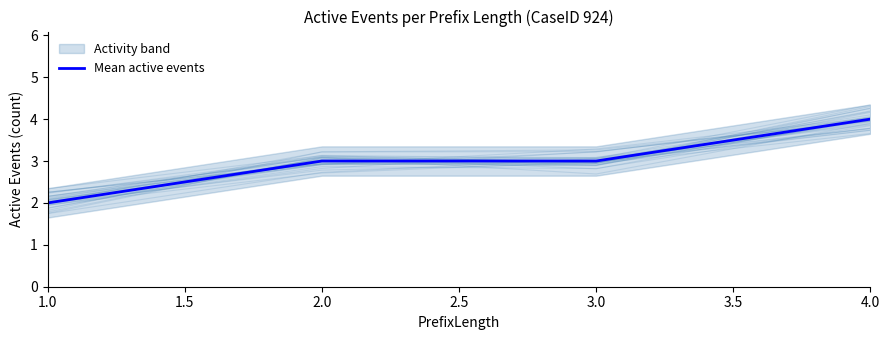

What is the sum of all values?

12